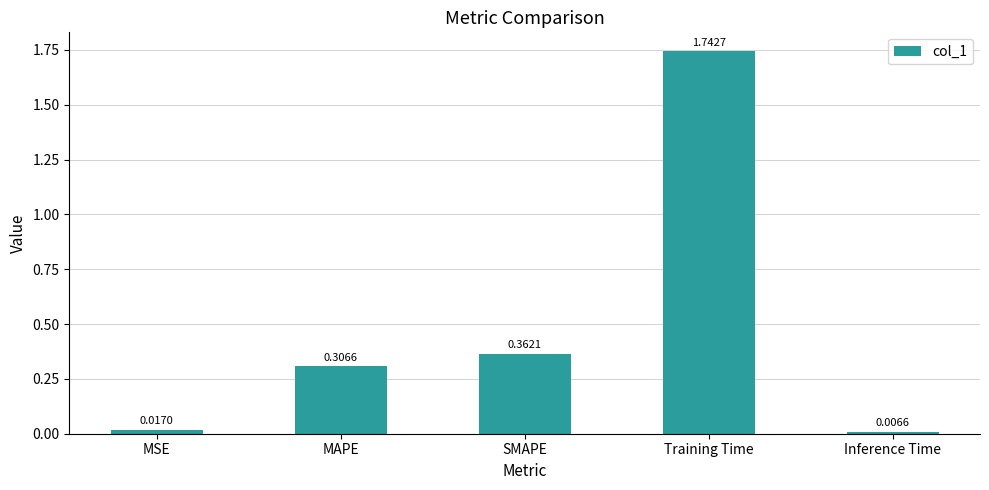

Which category has the lowest value across all series?

Inference Time